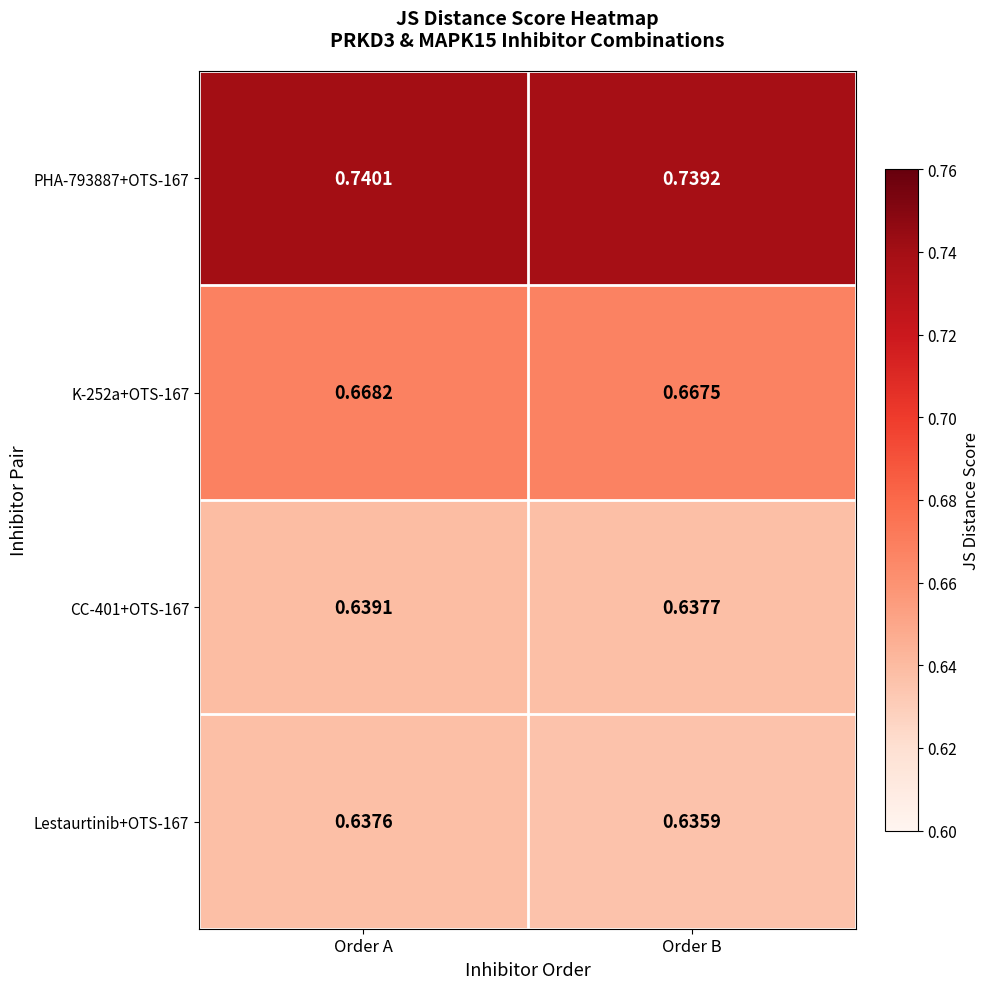

Which category has the highest value across all series?

Order A